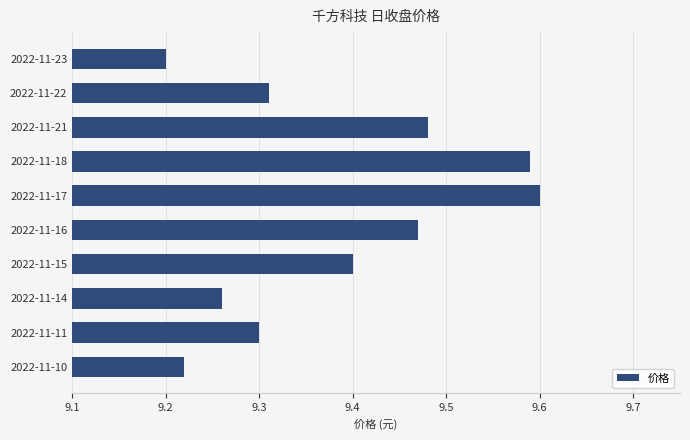

How many values are between 9 and 10?

10